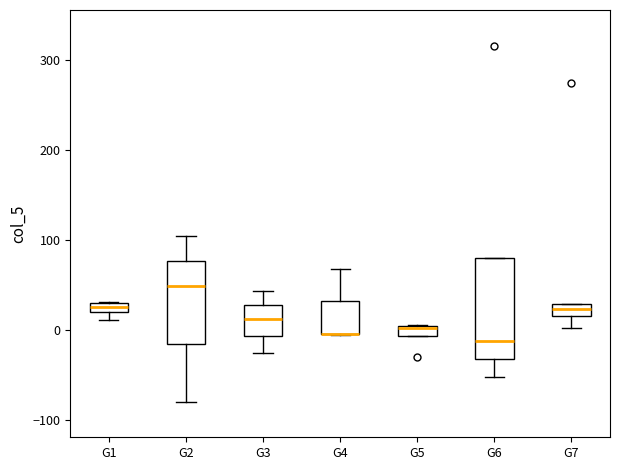

Comparing the boxes themselves (not the whiskers), which one is the tallest?

G6